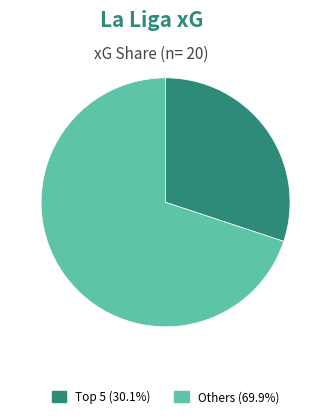

Does any single category account for the majority?

Yes